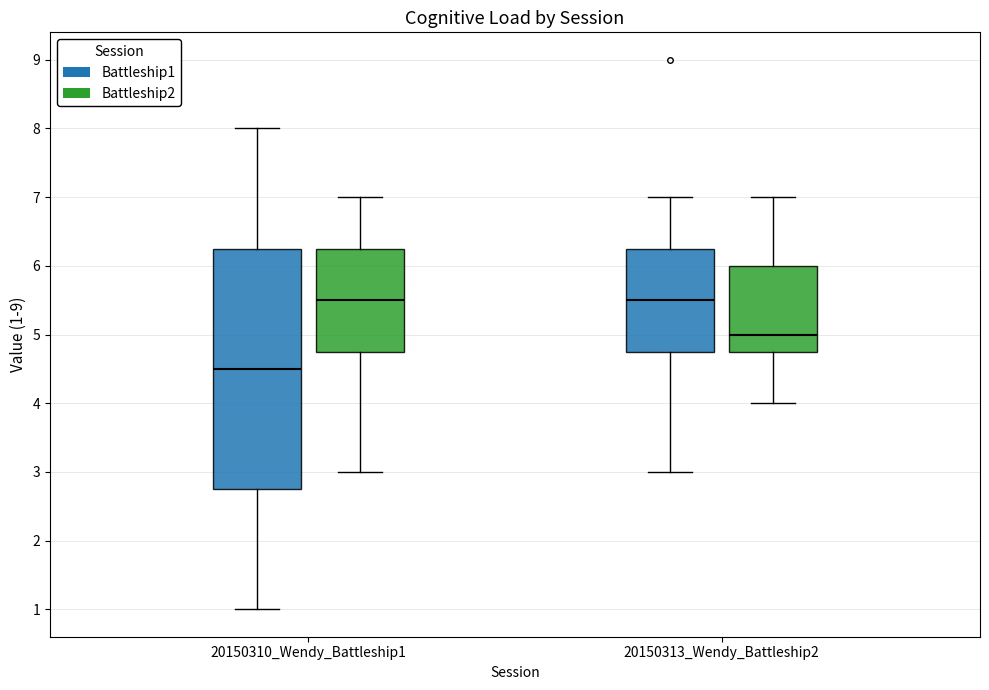

Where does the median line of the box for 20150310_Wendy_Battleship1 (Battleship1) sit on the y-axis? The values are not printed on the chart, so give them approximately, as read against the axis.

4.5